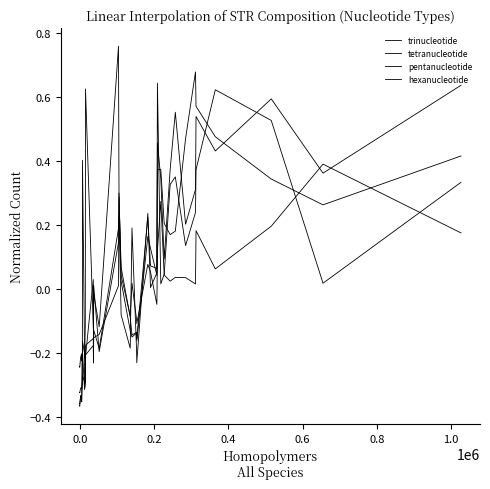

Rank the series by their average value, from lowest to highest.

hexanucleotide, trinucleotide, tetranucleotide, pentanucleotide